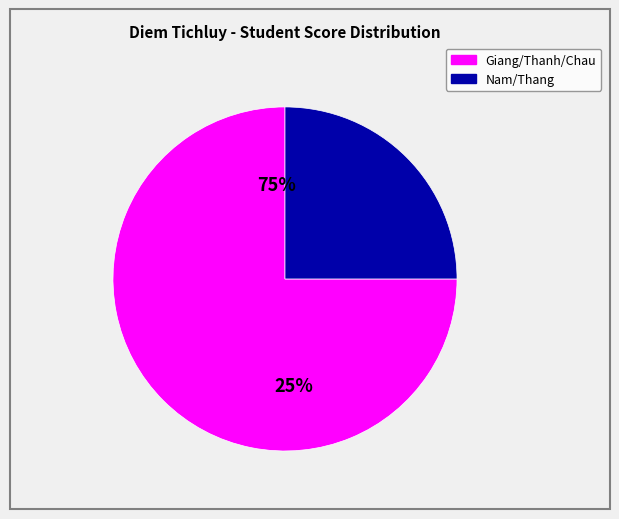

Does Thanh account for over 50% of the chart?

No